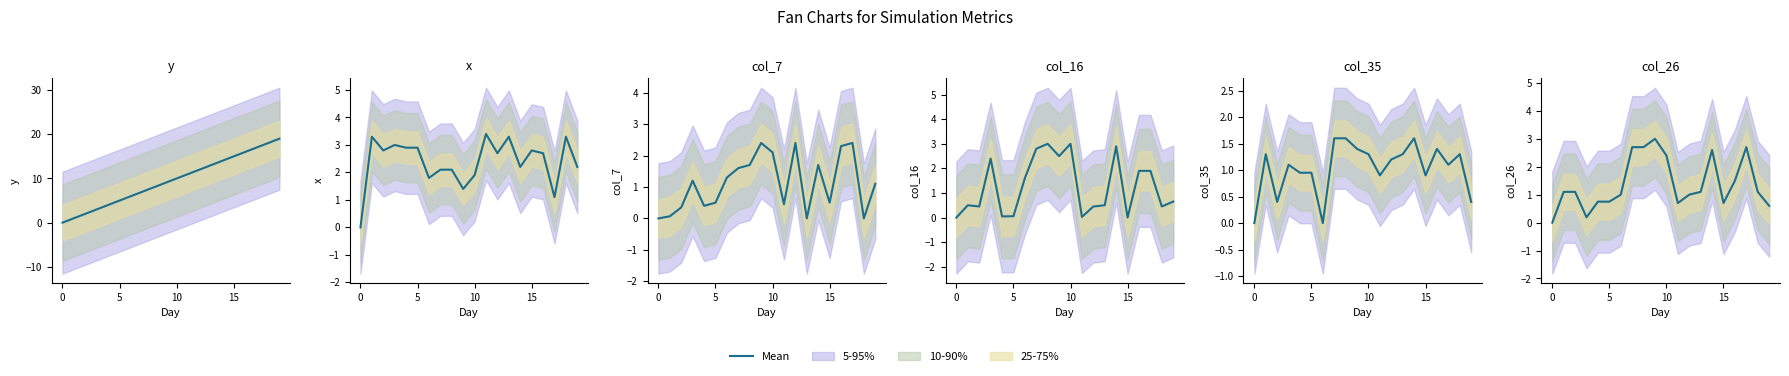

What is the label of the 17th point from the left?

16